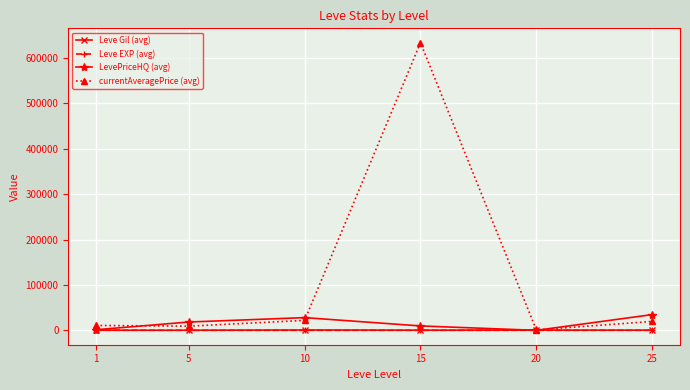

True or false: LevePriceHQ (avg) has more than 1 points higher than both neighbors.

False